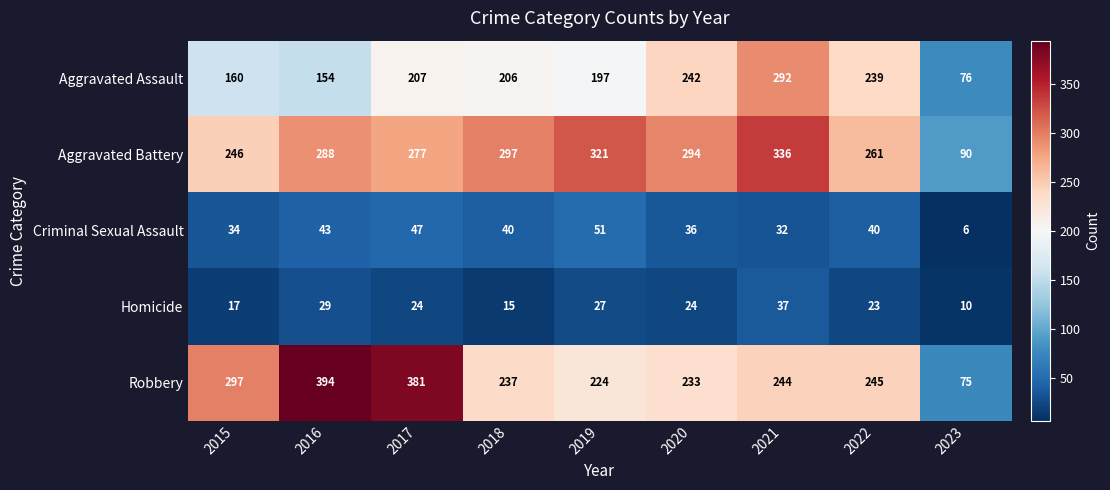

How many series are shown in this chart?

5